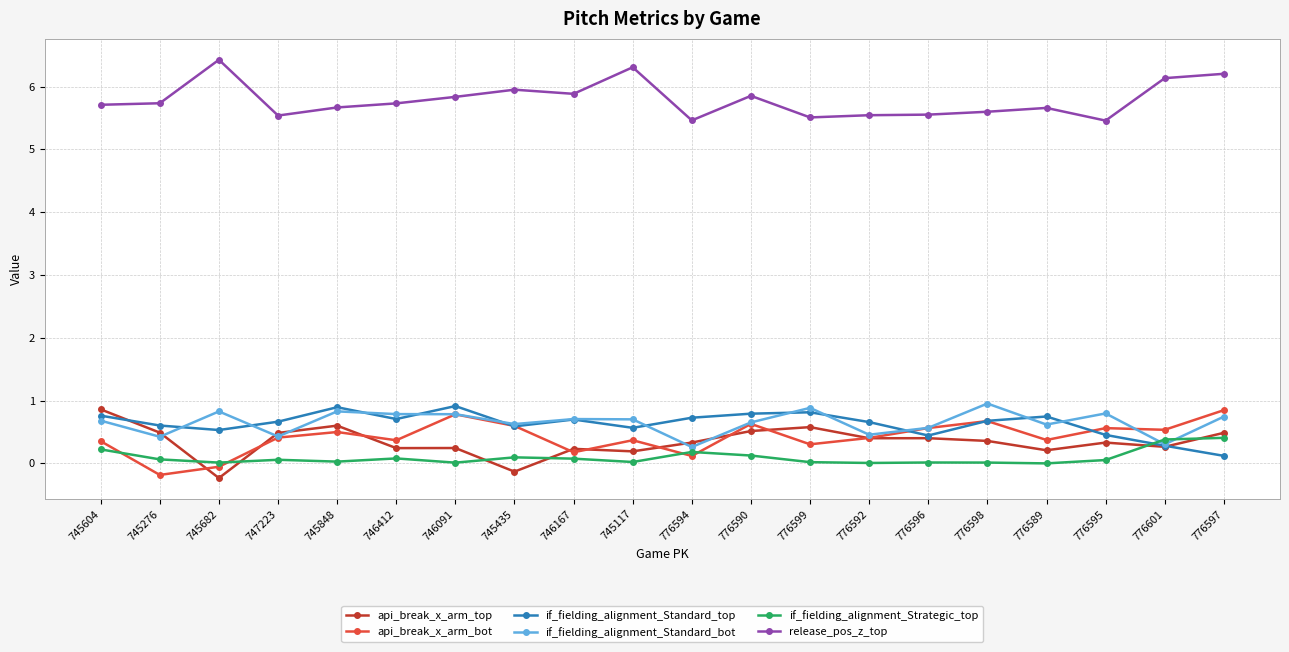

What value does the if_fielding_alignment_Standard_top series have at 745848?

0.9